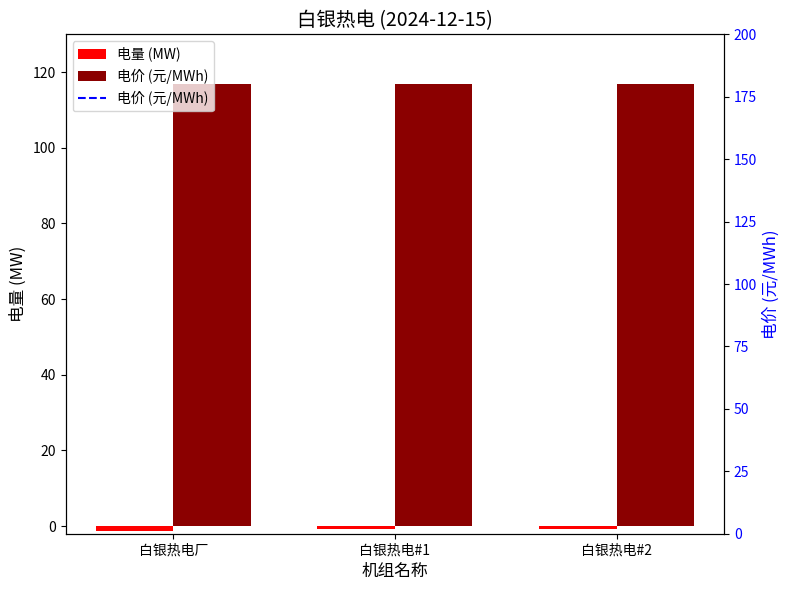

At which category is the sum across all series the highest?

白银热电#1